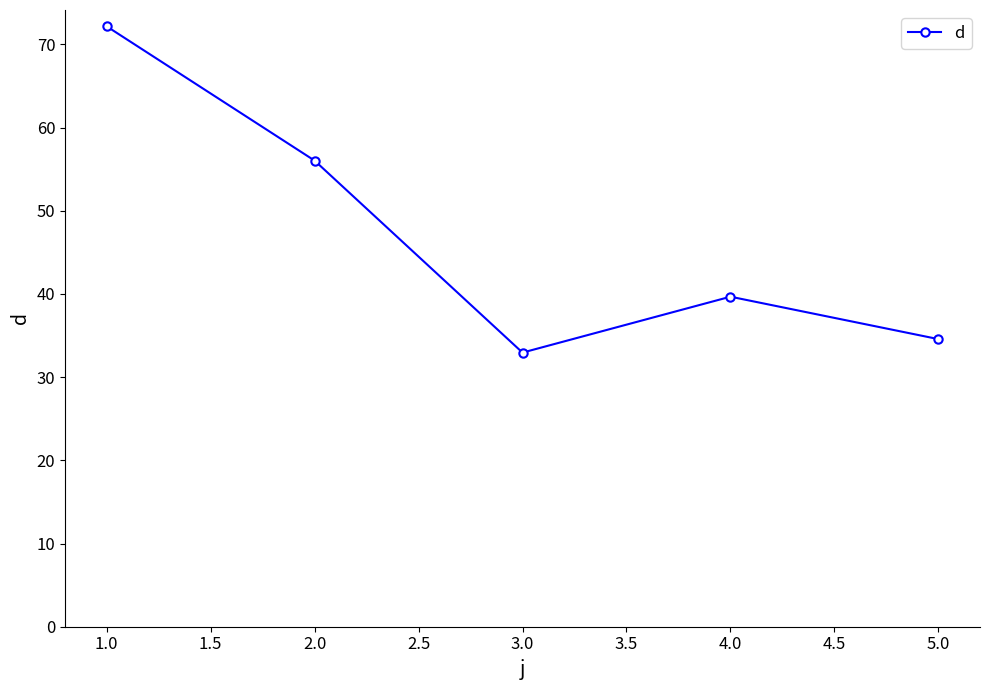

What is the greatest value displayed?

72.2